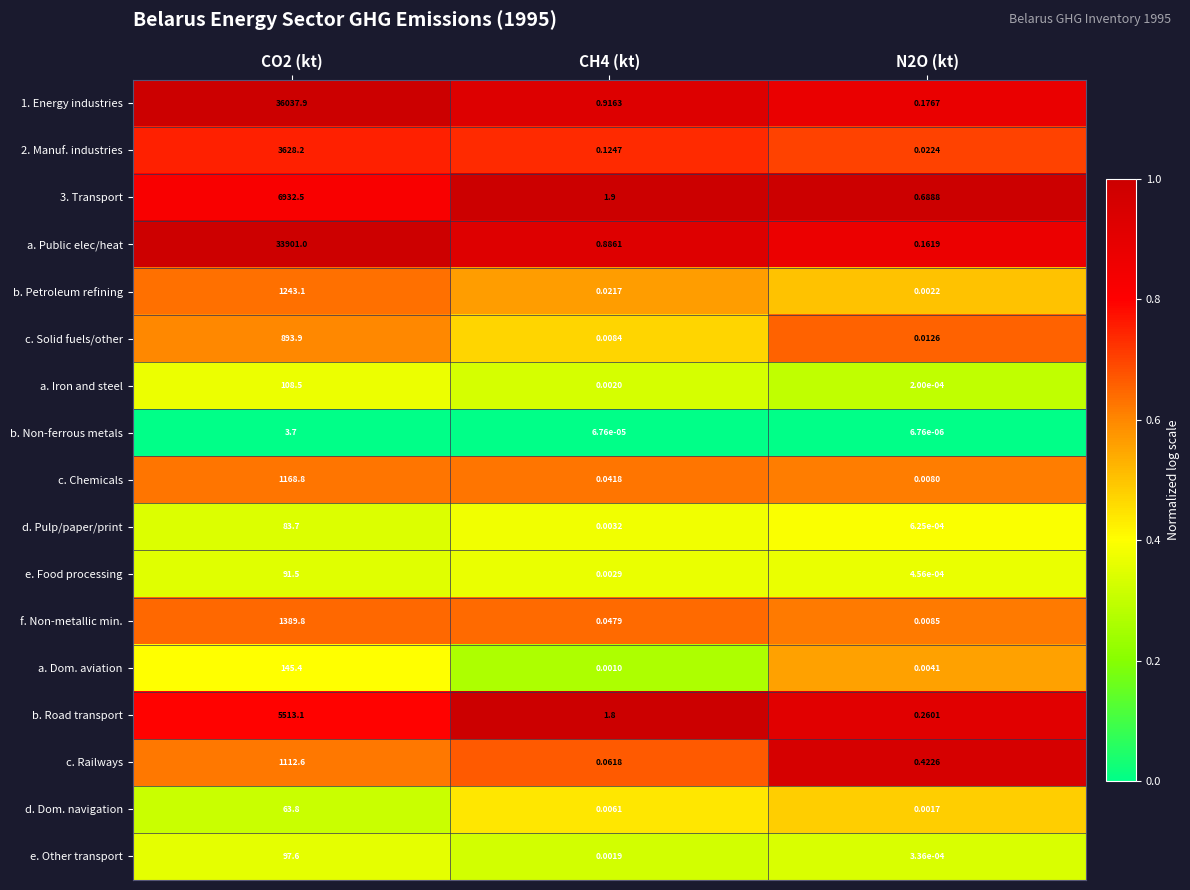

Which series has the widest spread of values?

1. Energy industries